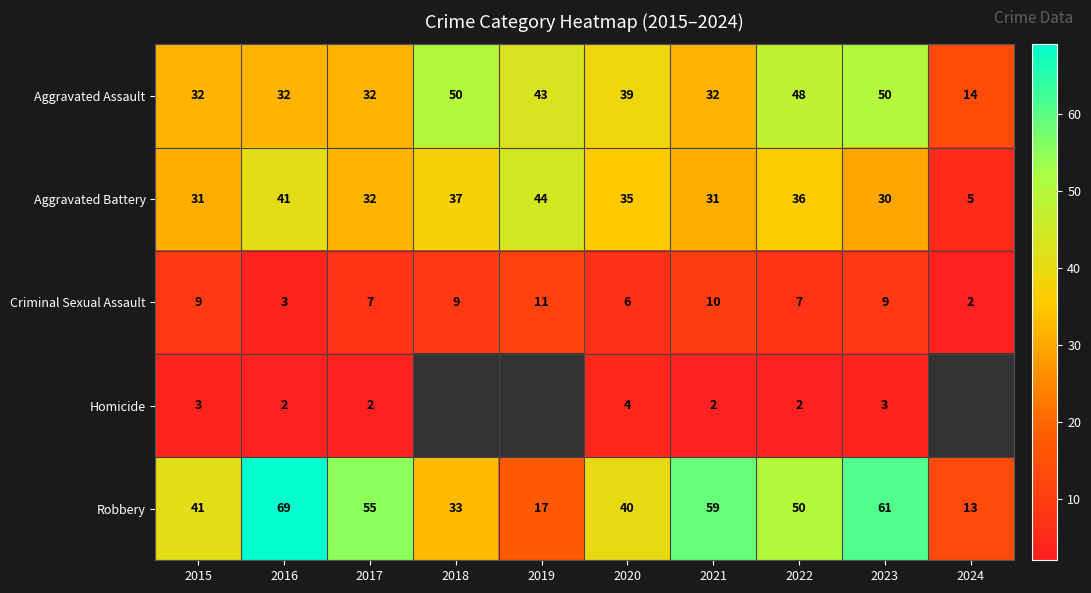

Is the value of Criminal Sexual Assault at 2020 greater than the value of Robbery at 2019?

No